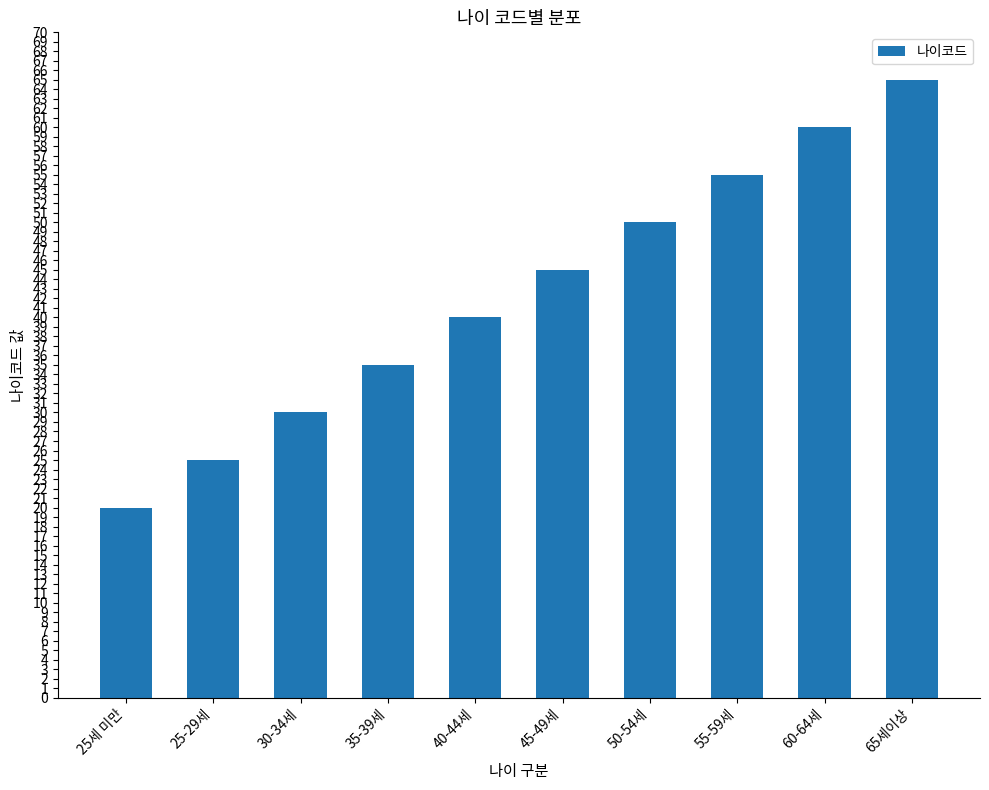

What position from the right is 35-39세?

7